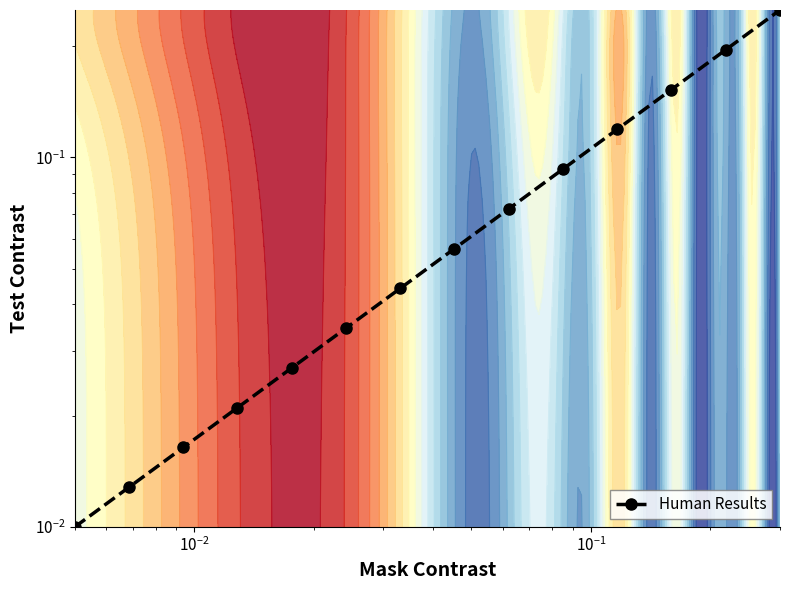

What is the difference between the maximum and minimum values?

0.2